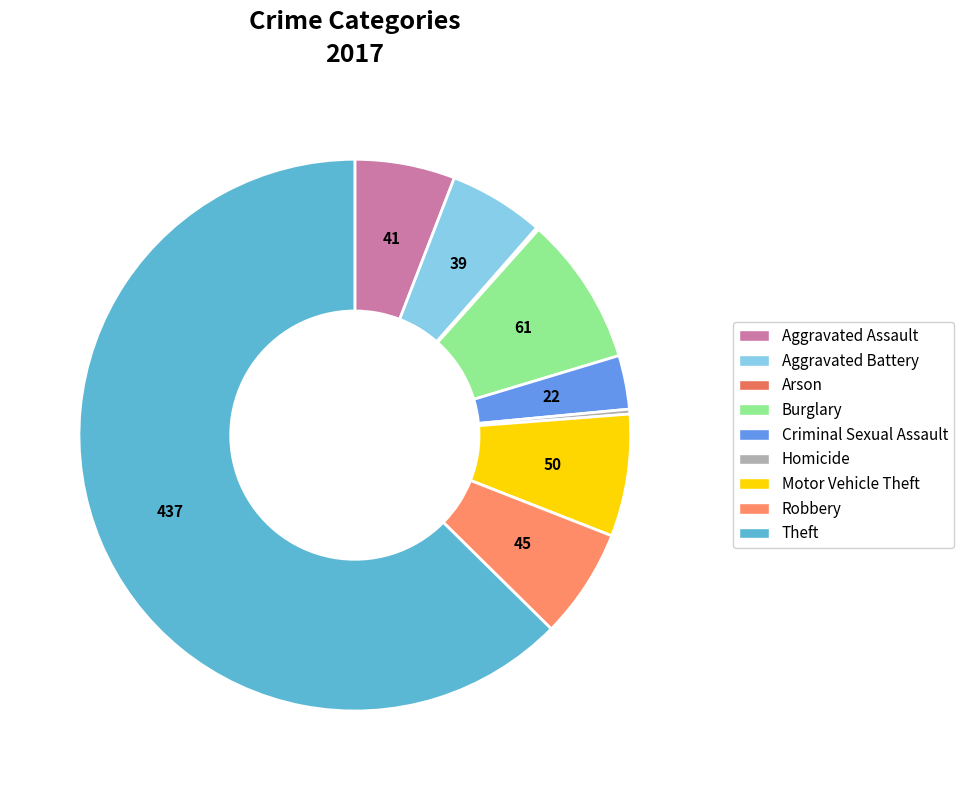

Count the number of slices in the pie.

9